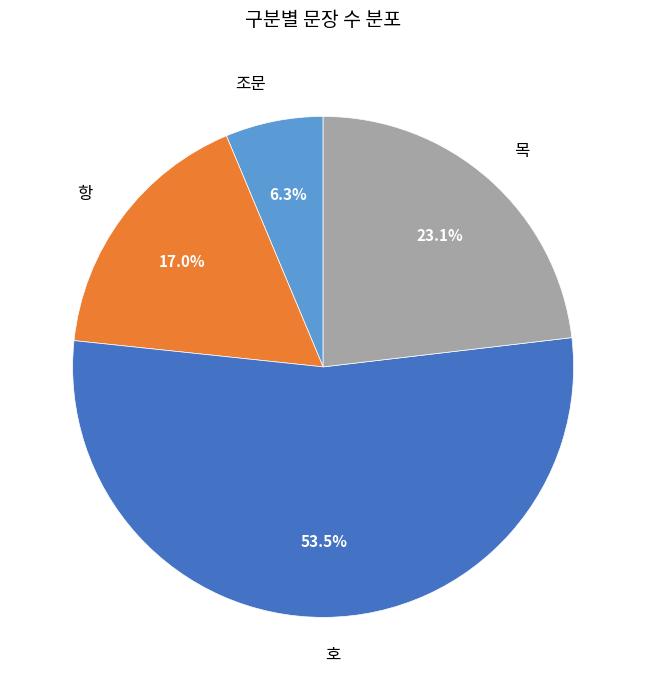

To the nearest percent, what is the difference between the largest and smallest slice percentages?

47%